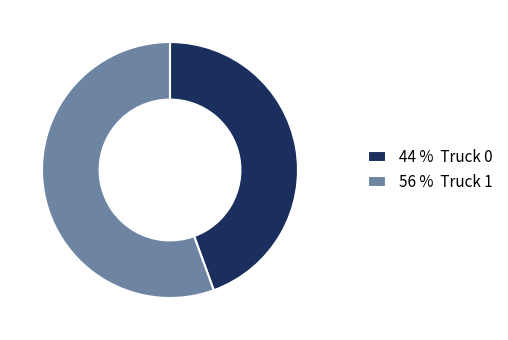

Which category accounts for the majority?

56 % Truck 1